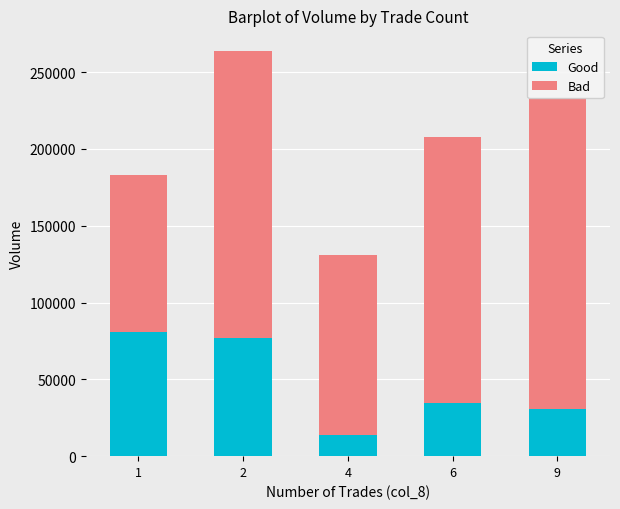

What is the highest value of the Good series?

81020